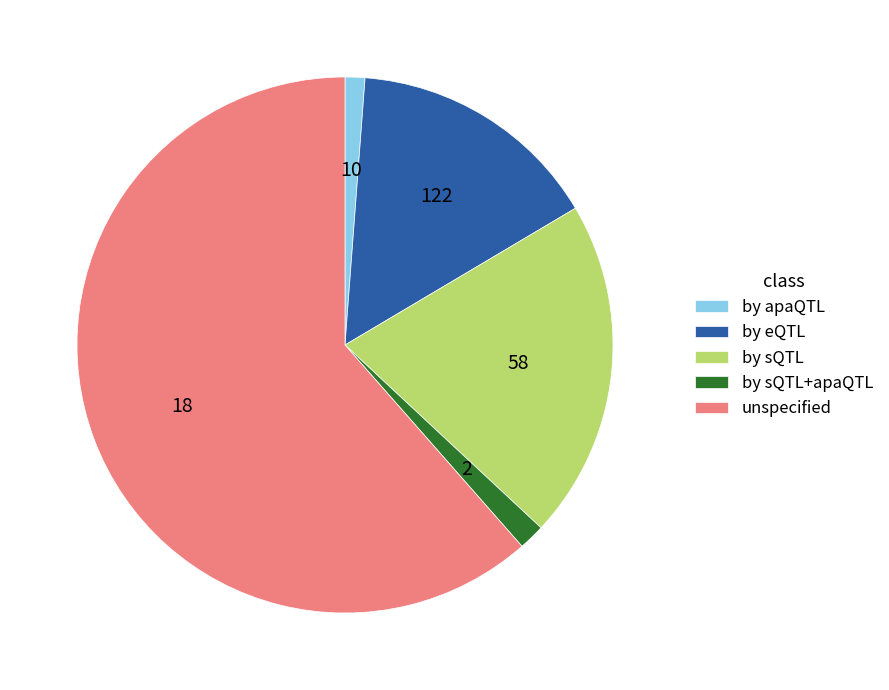

Count the number of slices in the pie.

5